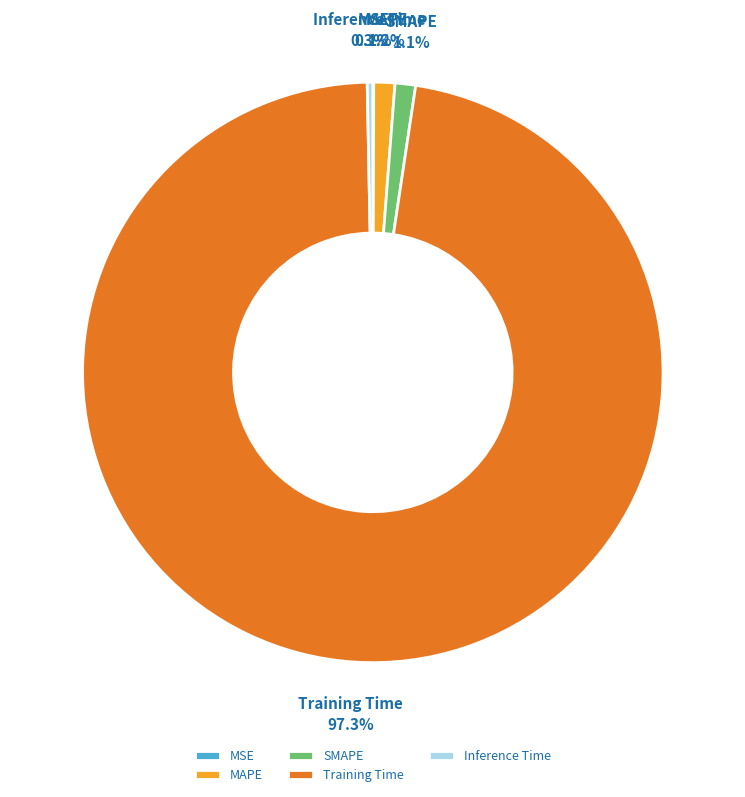

How much of the chart is everything except MAPE?

98.8%